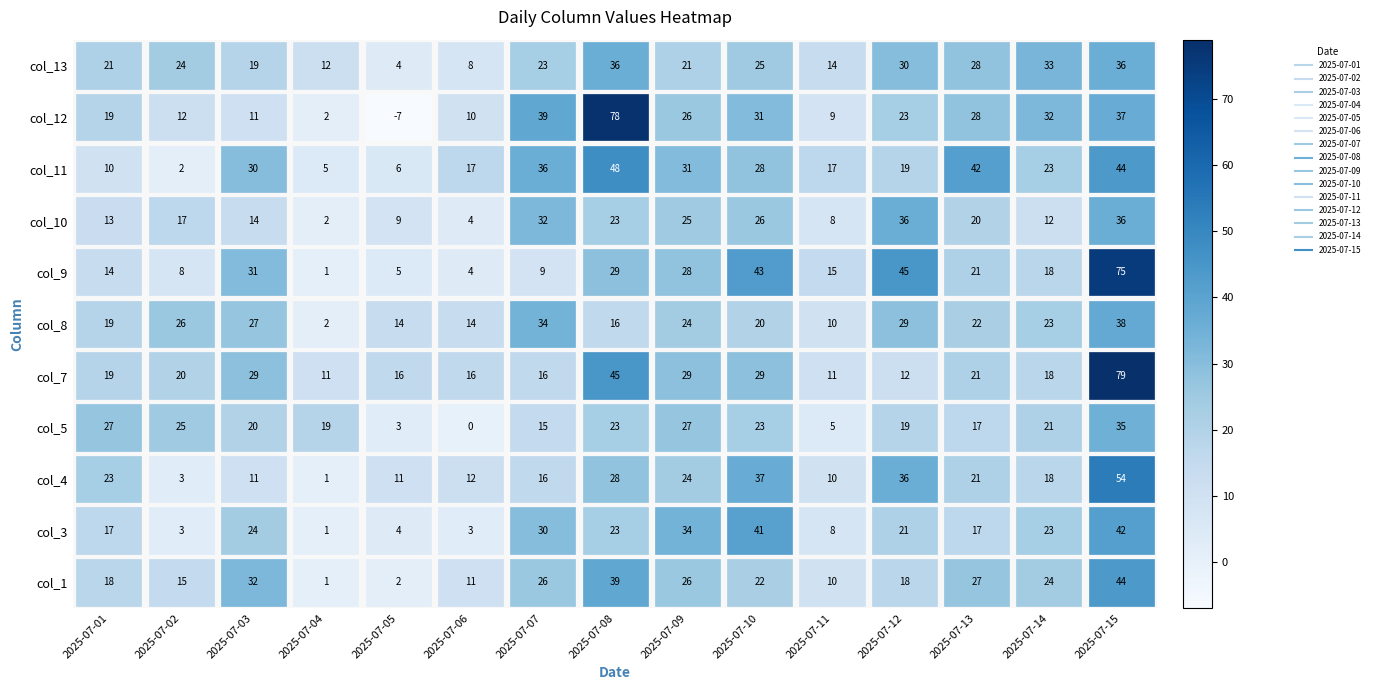

What is the sum of the col_9 values at 2025-07-06 and 2025-07-07?

13